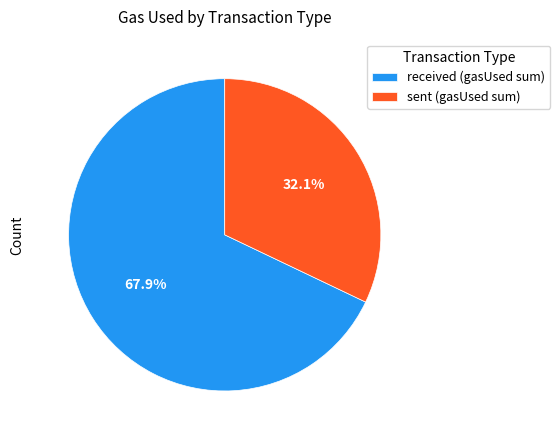

Which has a higher value, sent (gasUsed sum) or received (gasUsed sum)?

received (gasUsed sum)